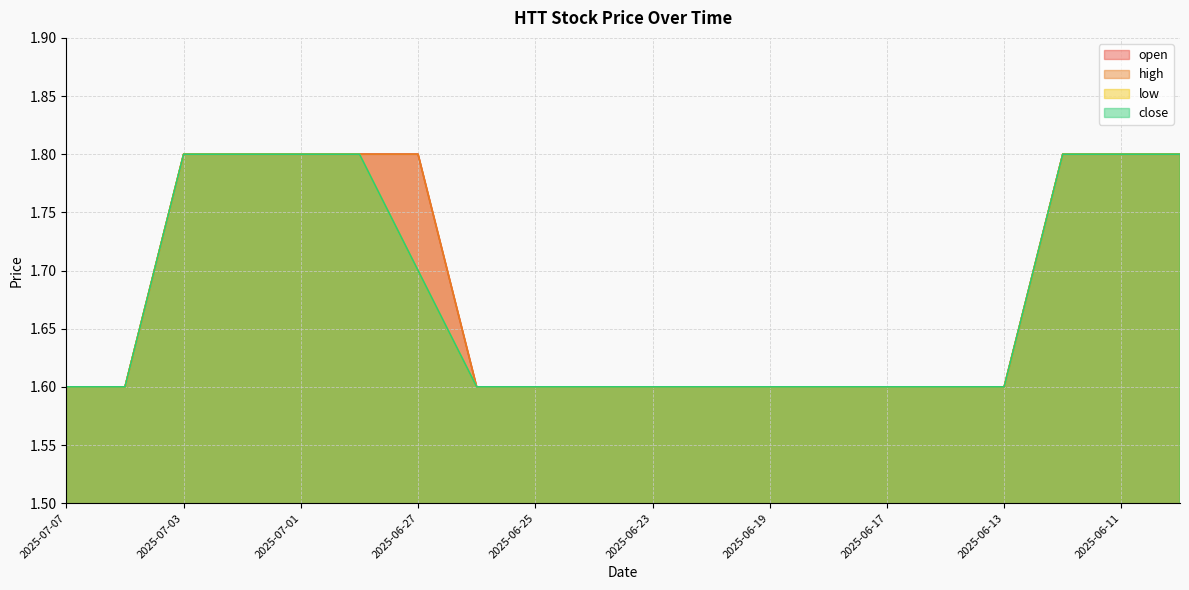

What is the difference between the maximum and second lowest values in the close series?

0.2